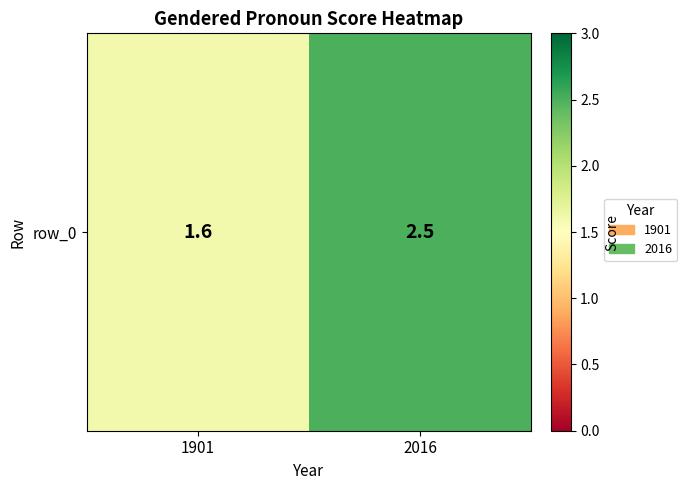

Is it true that the value at 2016 is 4.0?

False